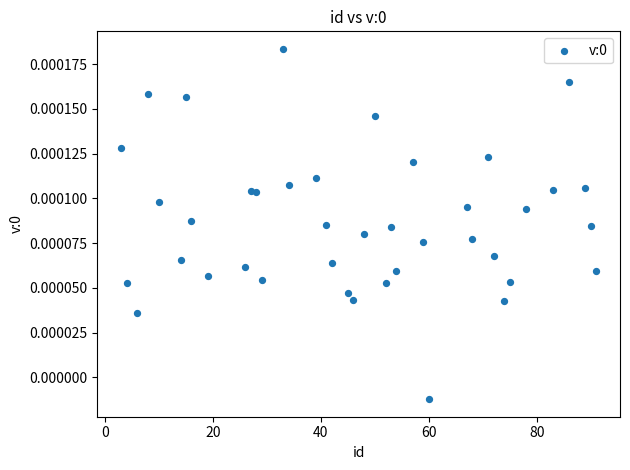

What is the range of X values (max minus min)?

88.0